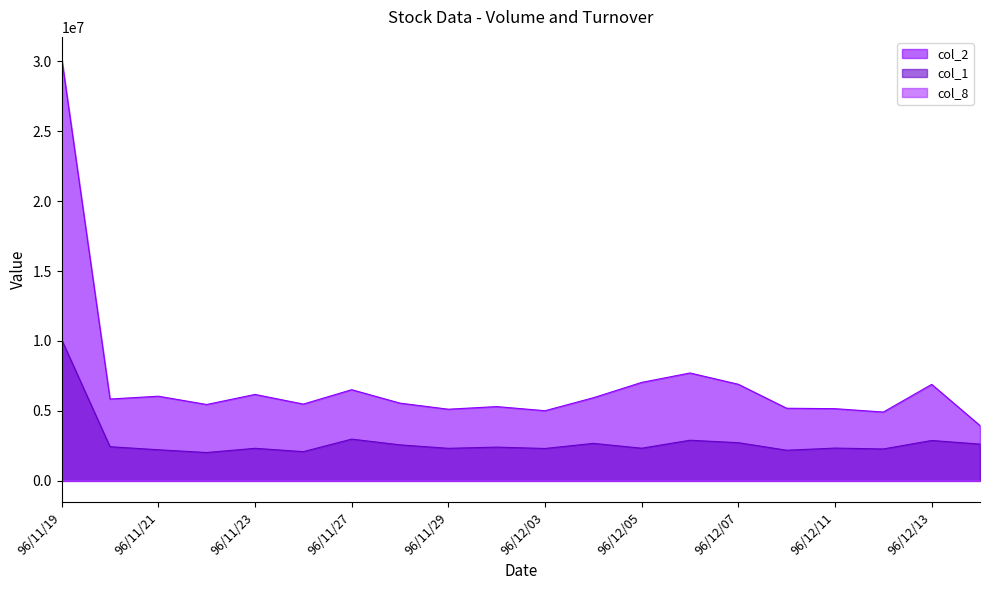

Which label corresponds to the largest value in the chart?

96/11/19